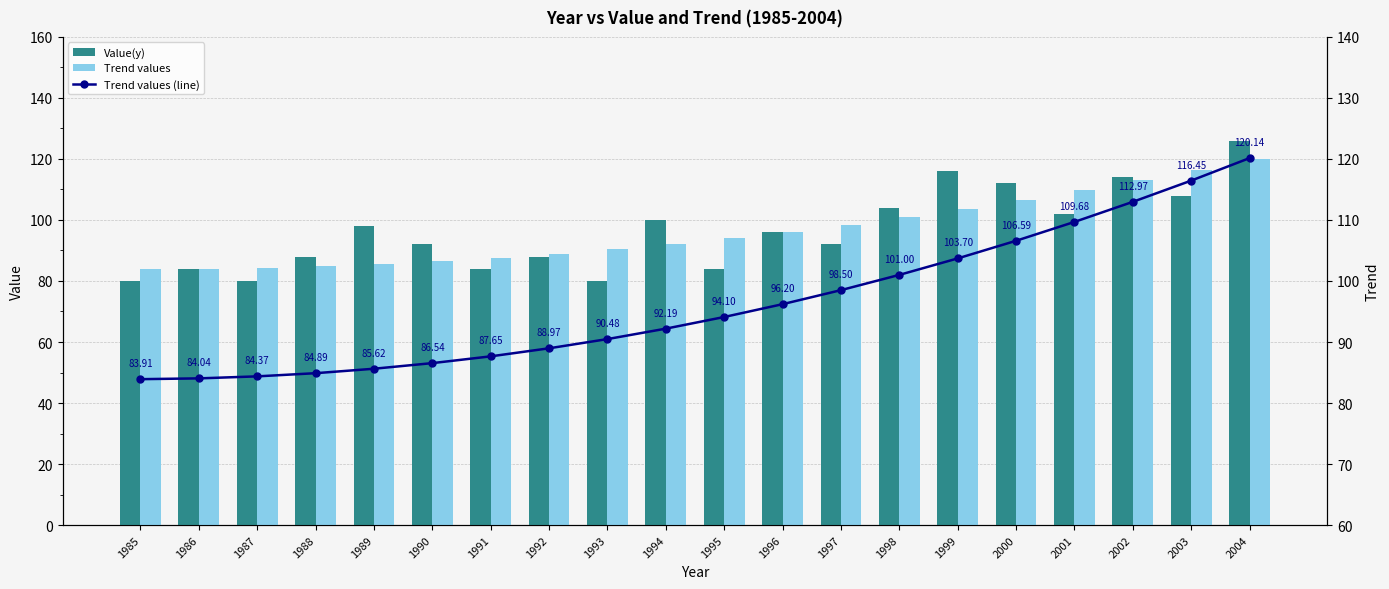

At how many categories does at least one series exceed 112?

4